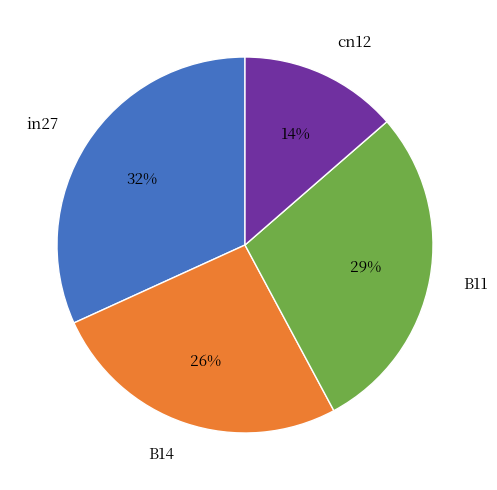

To the nearest percent, what portion does in27 represent?

32%